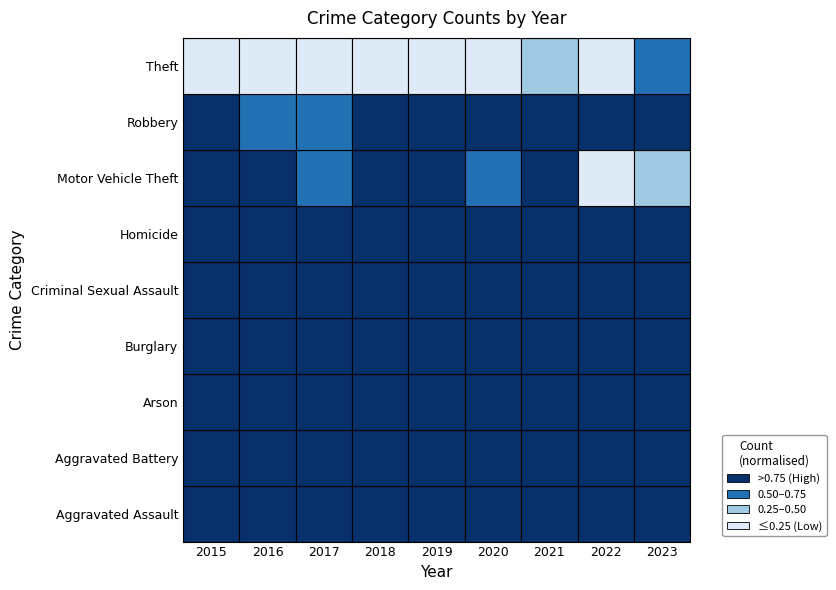

At how many categories does at least one series exceed 597?

3